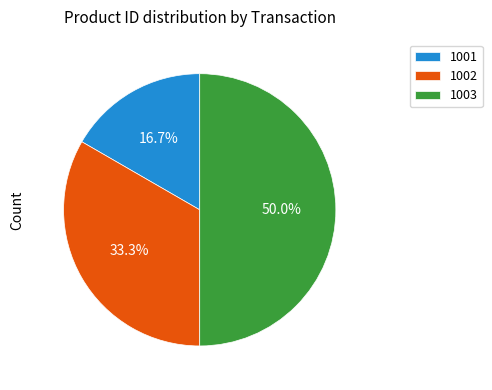

Which slice is the largest?

1003